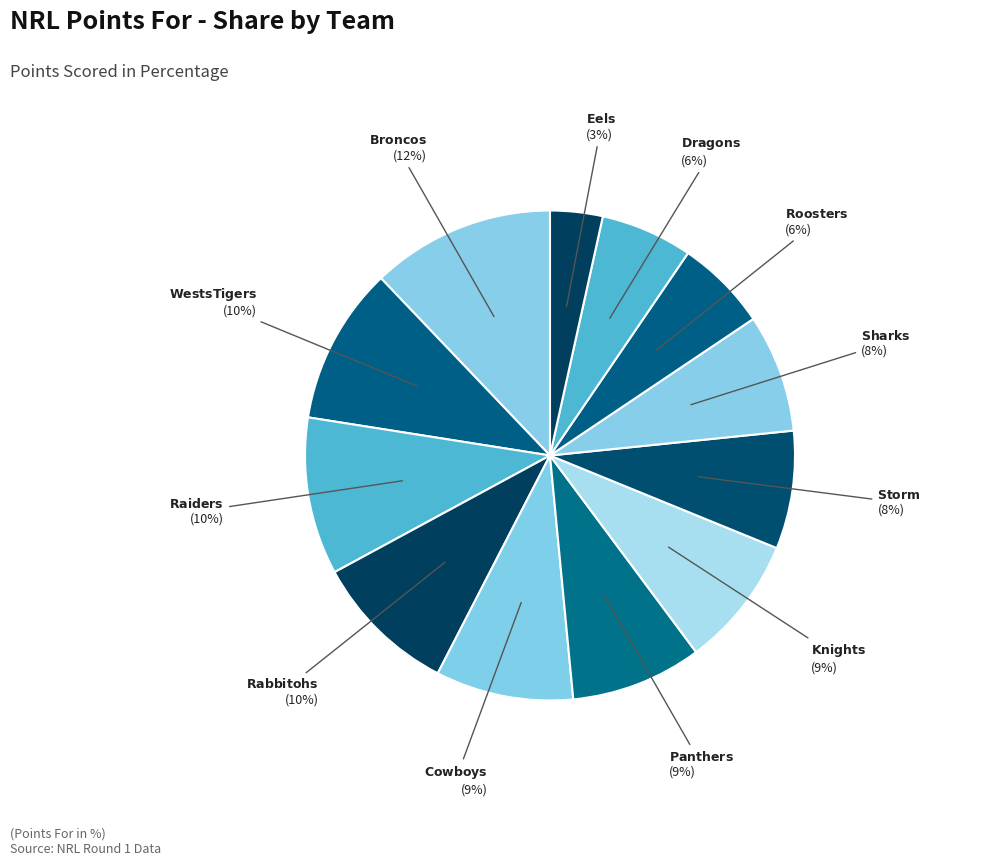

How many segments does this pie chart have?

12